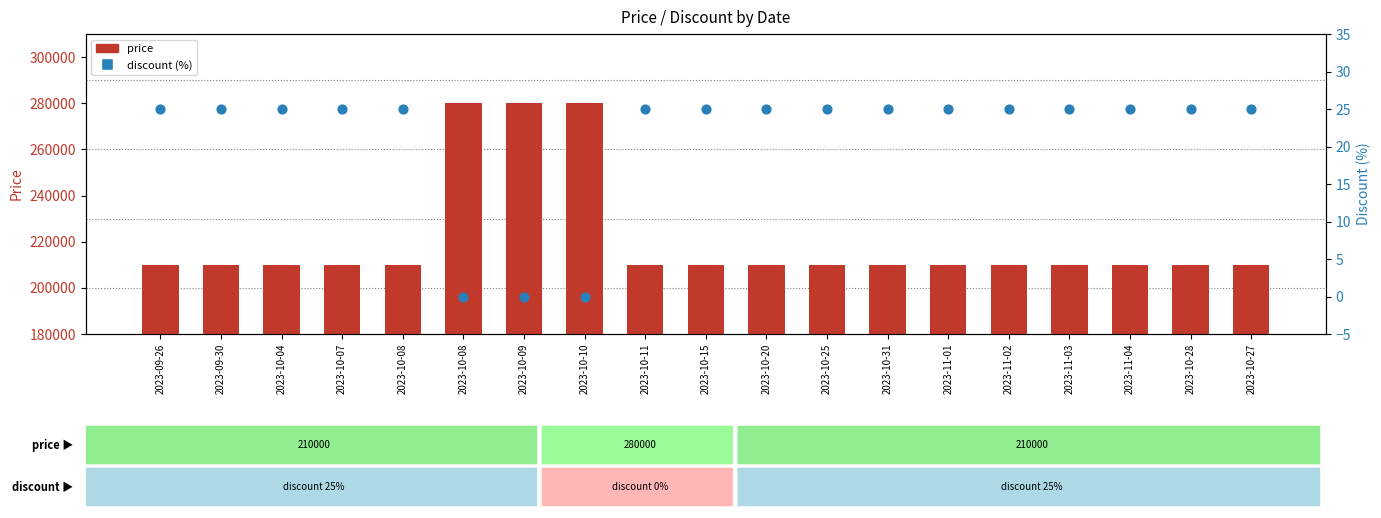

Is the value of discount (%) at 2023-10-09 greater than the value of price at 2023-09-30?

No